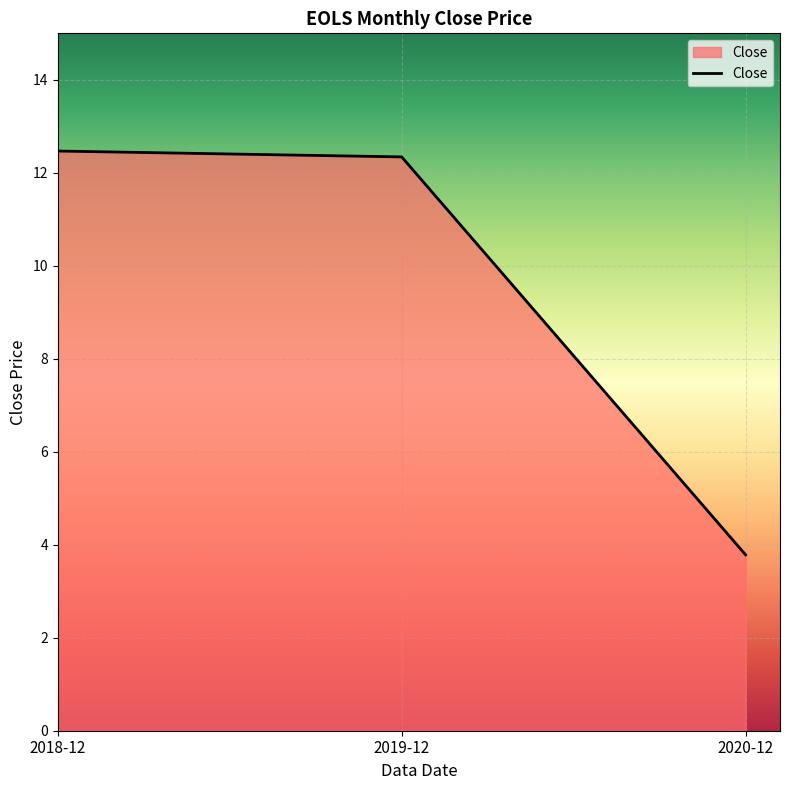

Reading right to left, list all the values displayed in this chart.

3.8	12.3	12.5